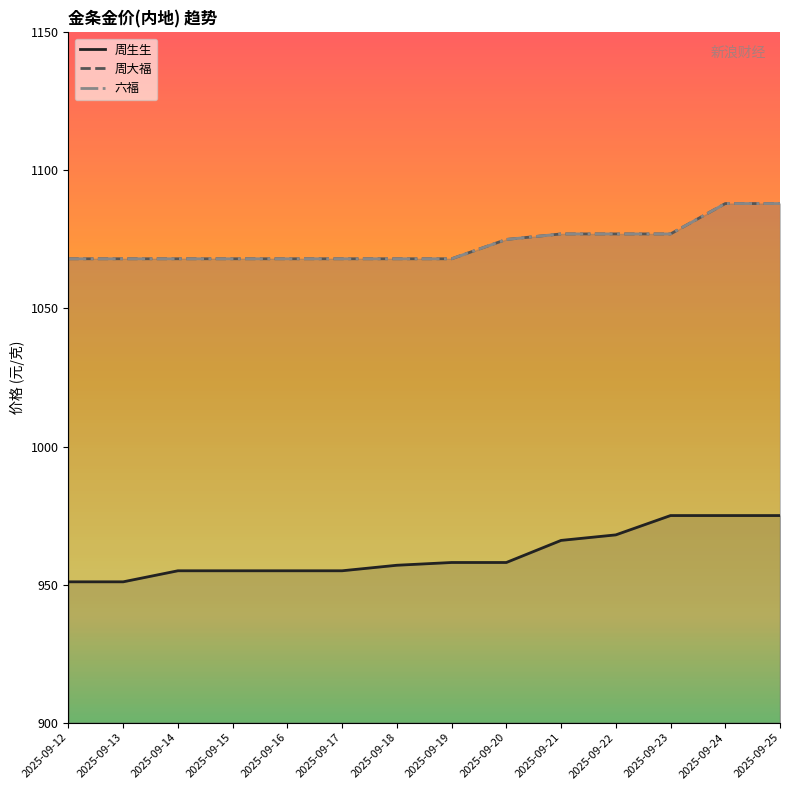

Which series changed the most between 2025-09-21 and 2025-09-22?

周生生